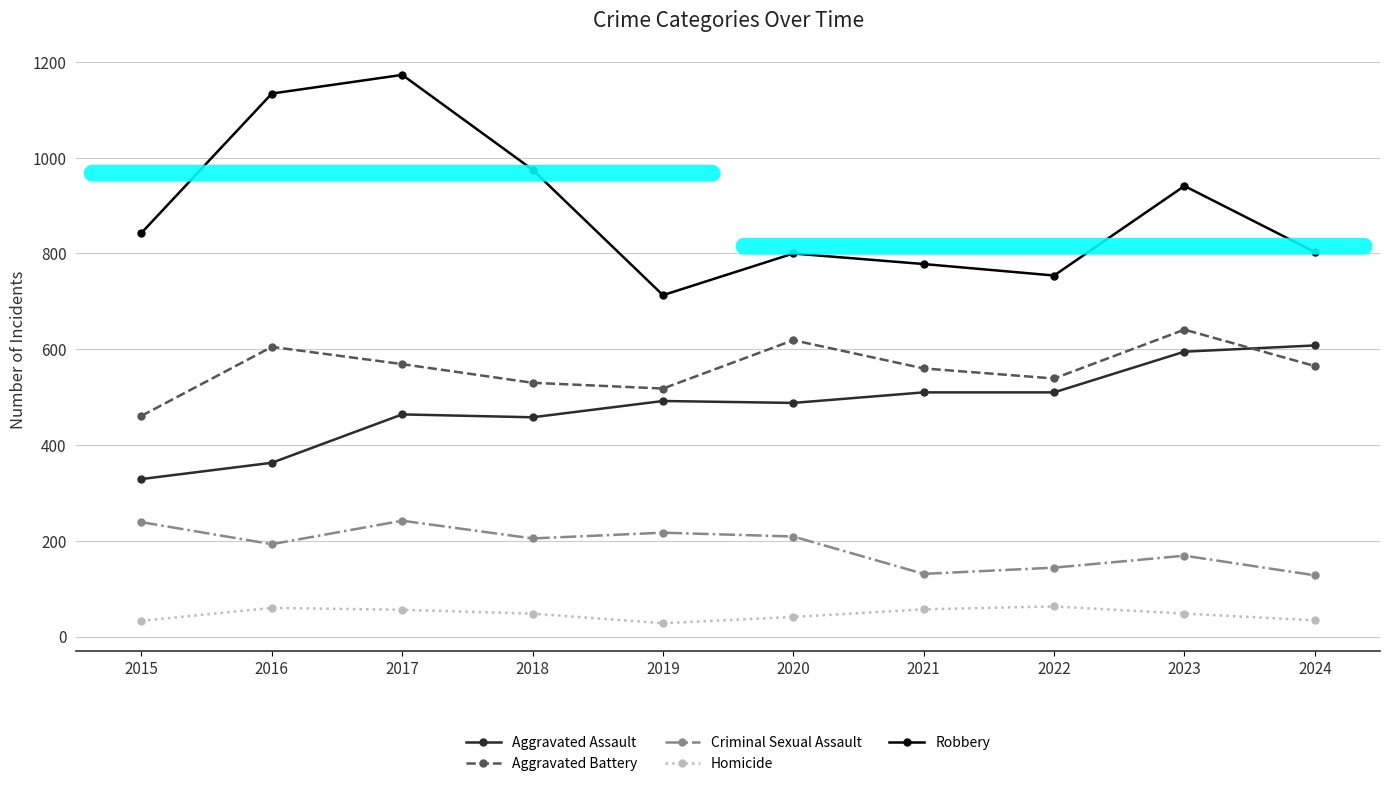

At which label does Homicide first exceed 48?

2016